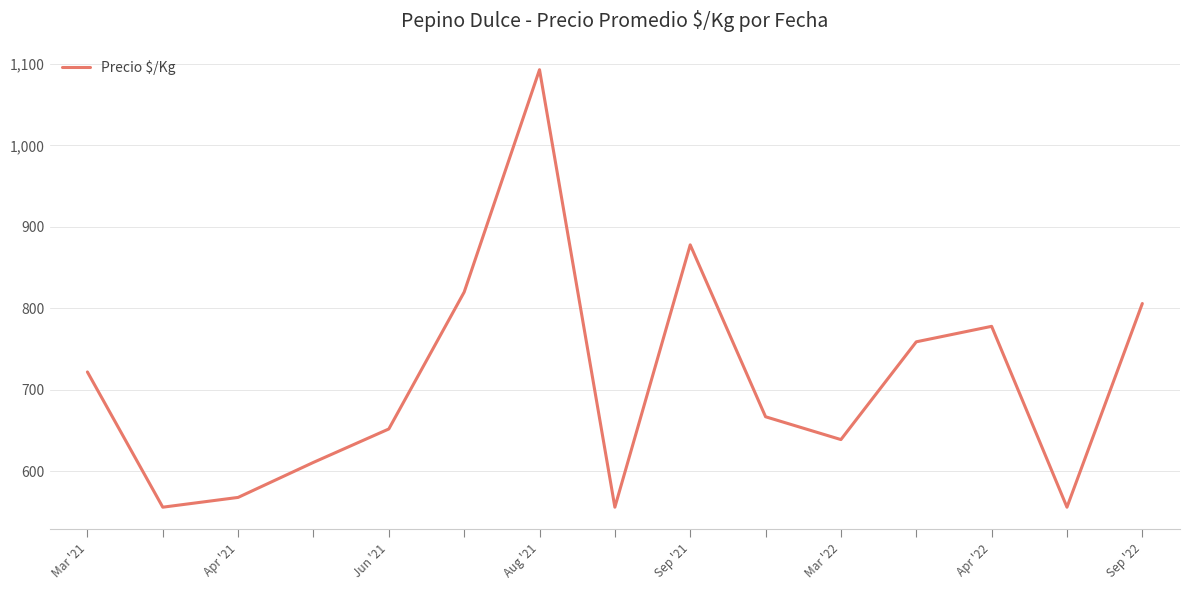

What is the minimum value shown in the chart?

556